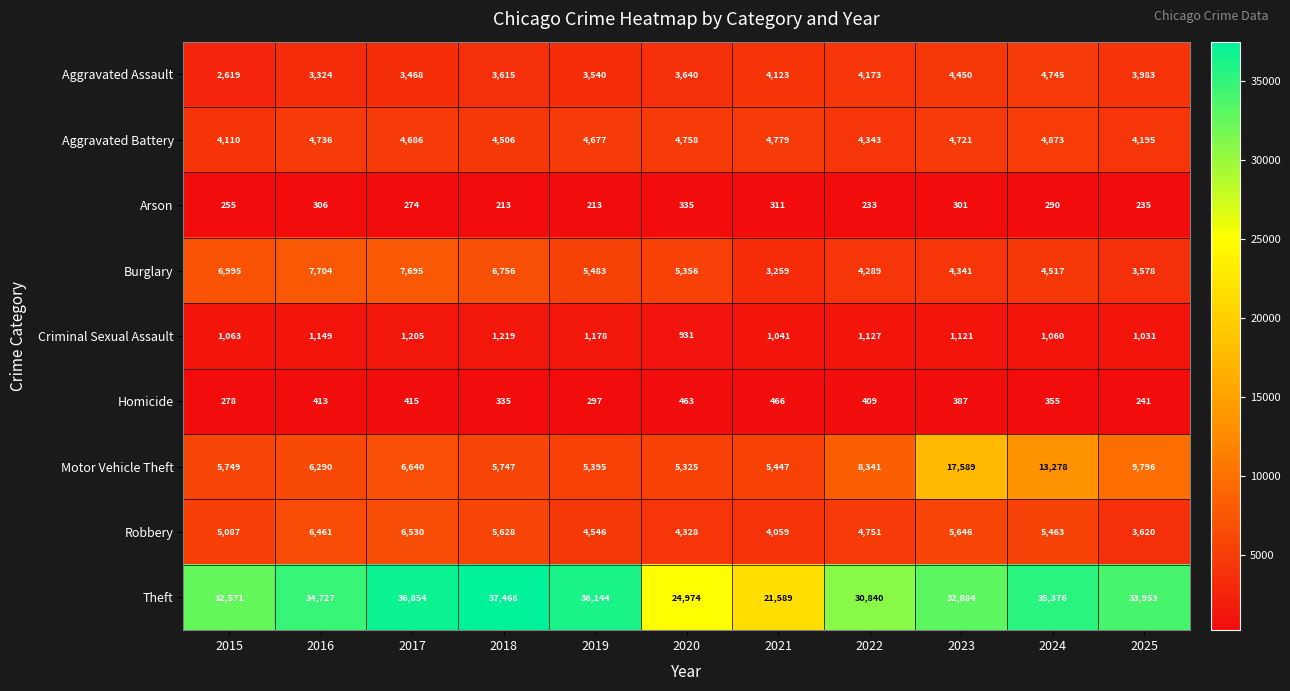

At how many categories does at least one series exceed 31372?

8